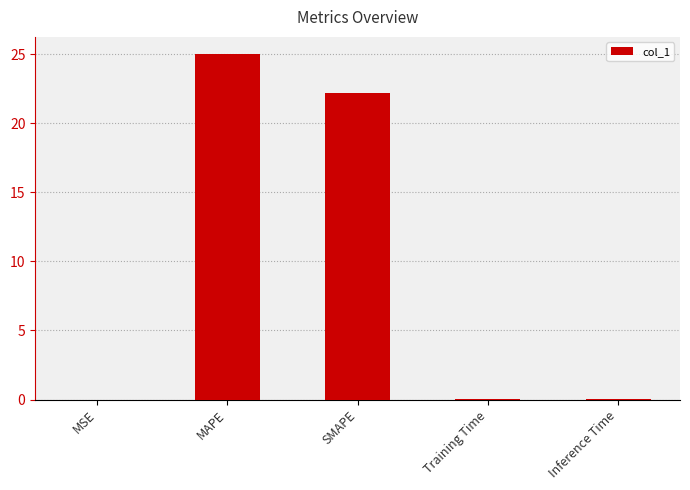

What is the sum of all values?

47.2